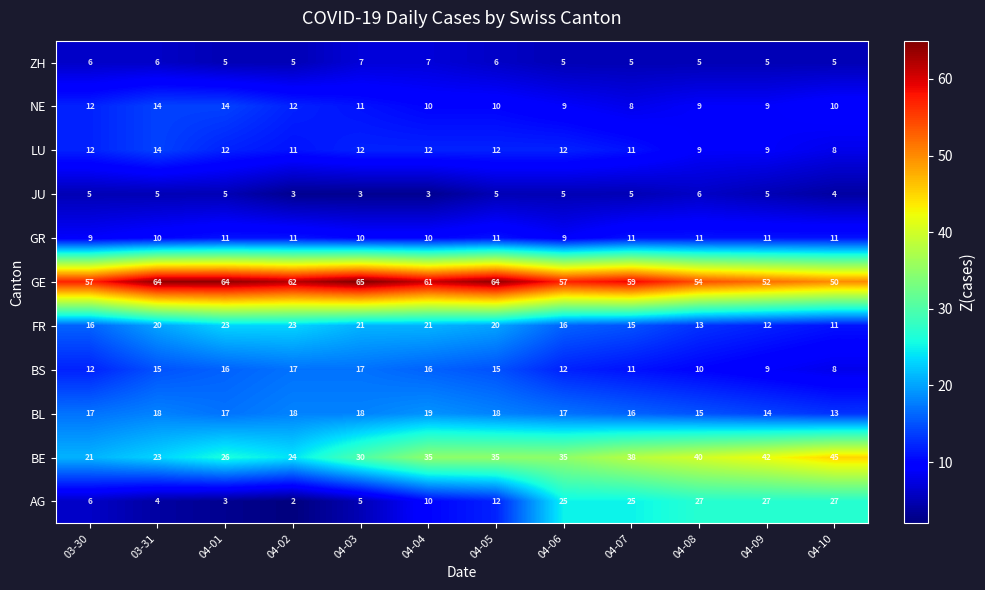

True or false: FR has a value of 23 at 04-02.

True